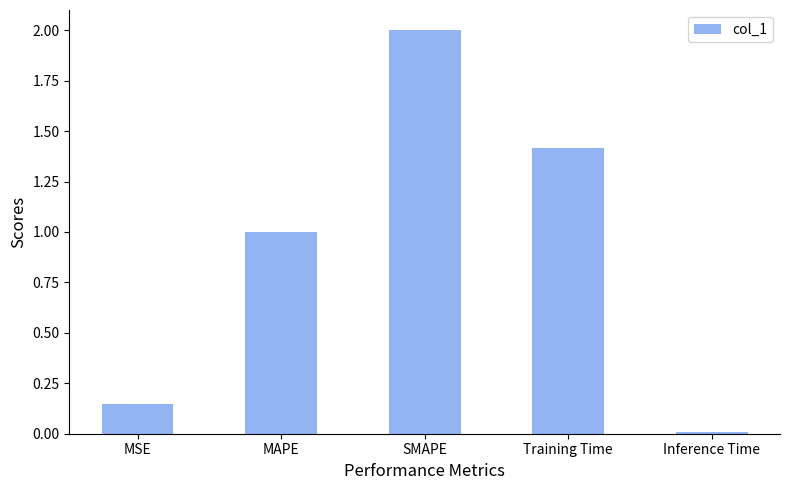

List the labels in order of value, smallest first.

Inference Time, MSE, MAPE, Training Time, SMAPE